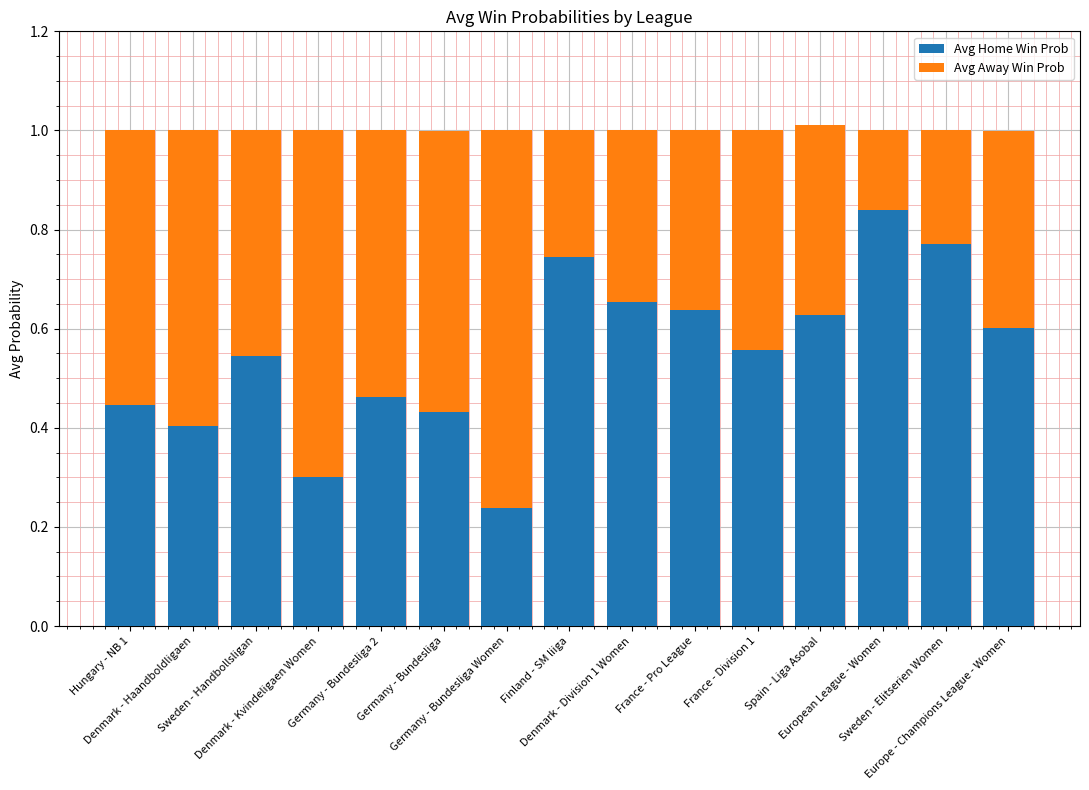

What is the sum of all Avg Home Win Prob values?

8.3